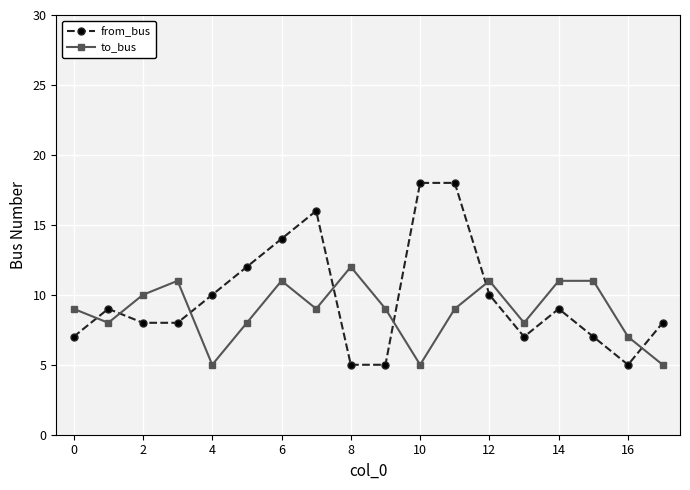

Does the chart have visible grid lines?

Yes